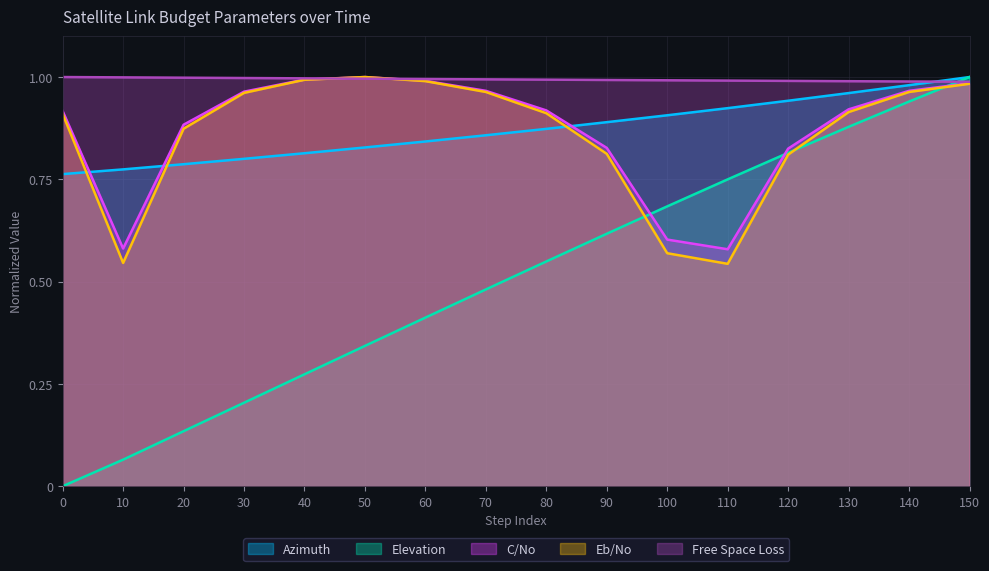

How many lines are shown in the chart?

5